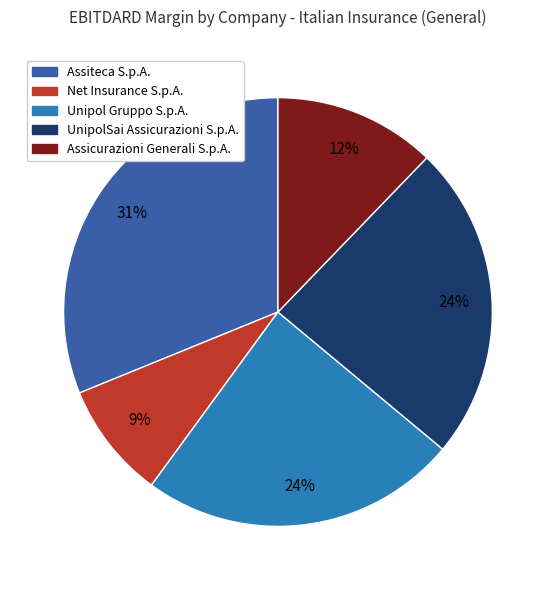

Is the sum of Net Insurance S.p.A. and UnipolSai Assicurazioni S.p.A. greater than half?

No